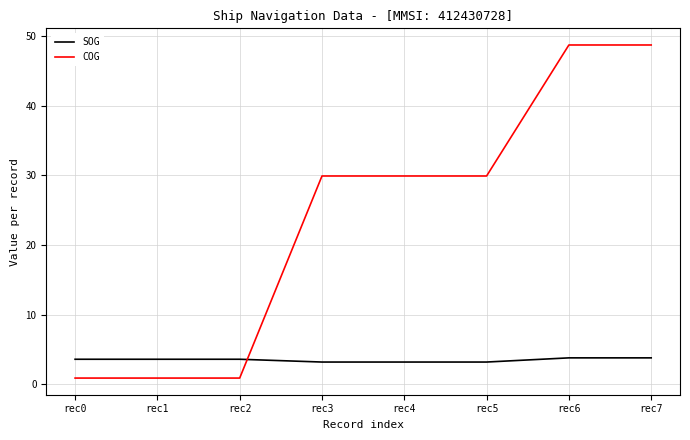

What value does the SOG series have at rec7?

3.8